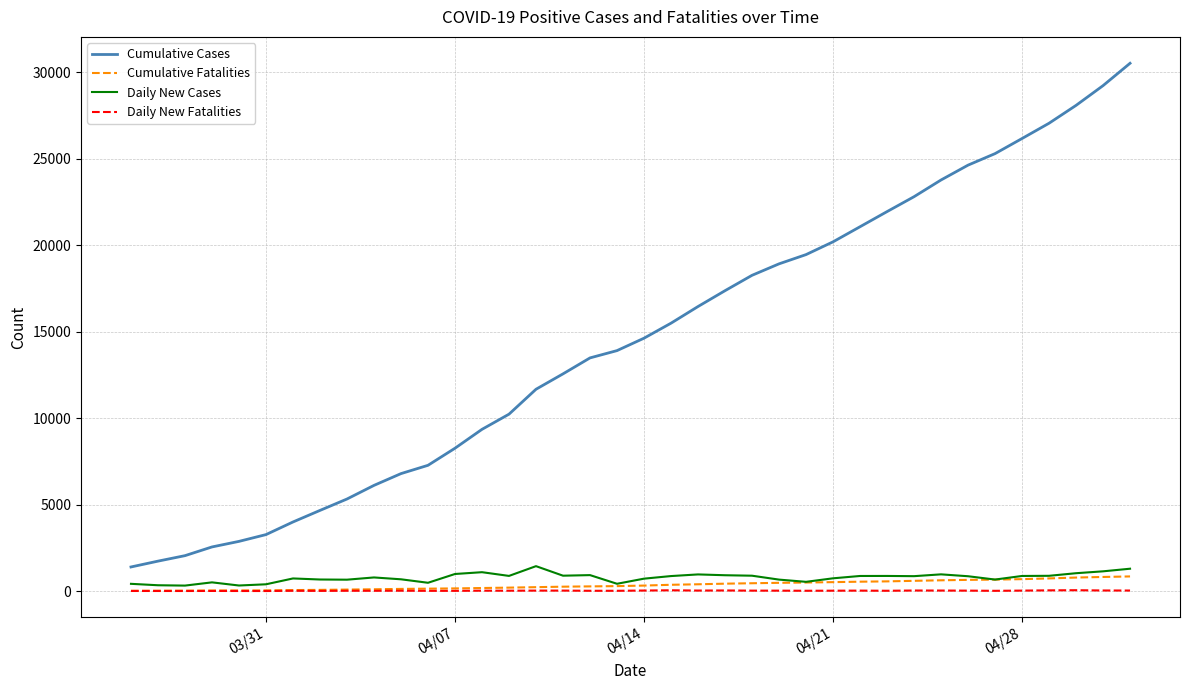

What is the maximum value for Cumulative Cases?

30522